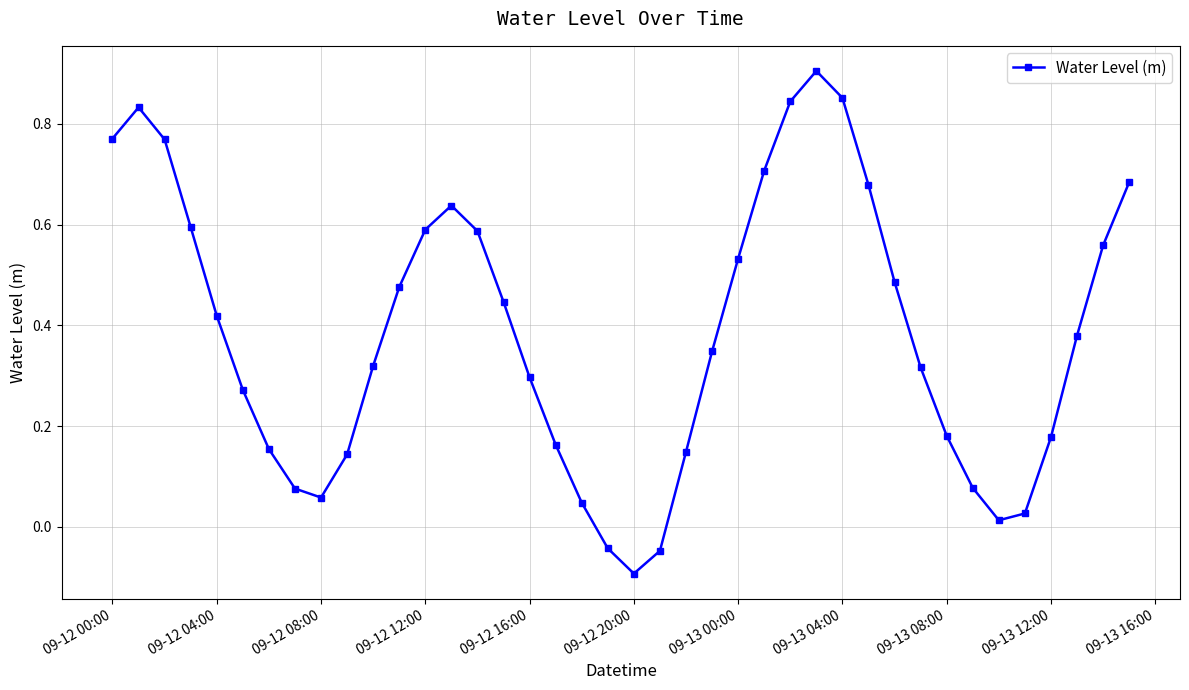

True or false: there are more than 1 points higher than both neighbors.

True